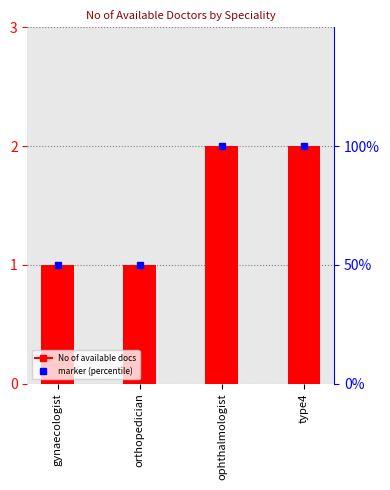

What is the difference between the second highest and second lowest values?

1